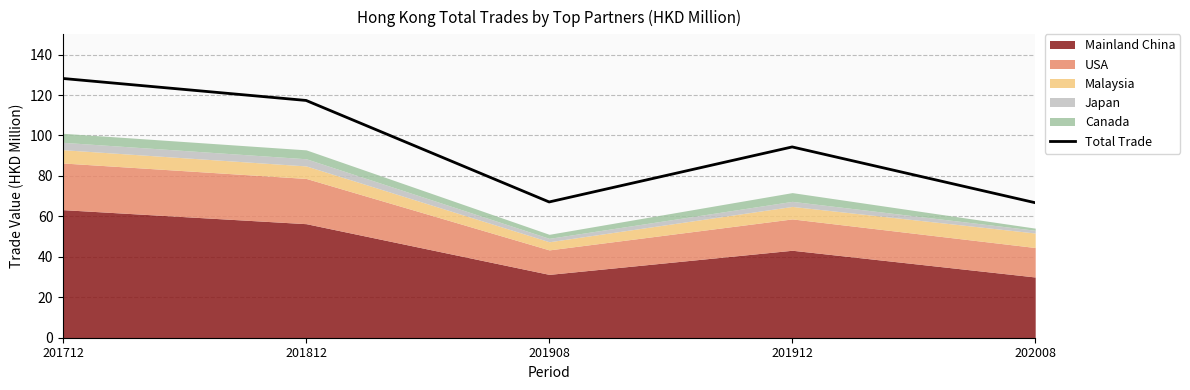

The value at 202008 is 94.0. True or false?

False